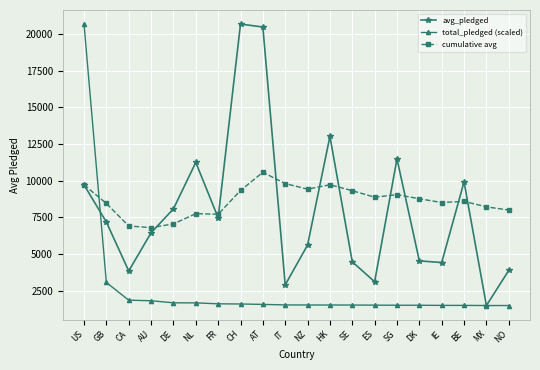

Read the total_pledged (scaled) value at NO.

1492.3